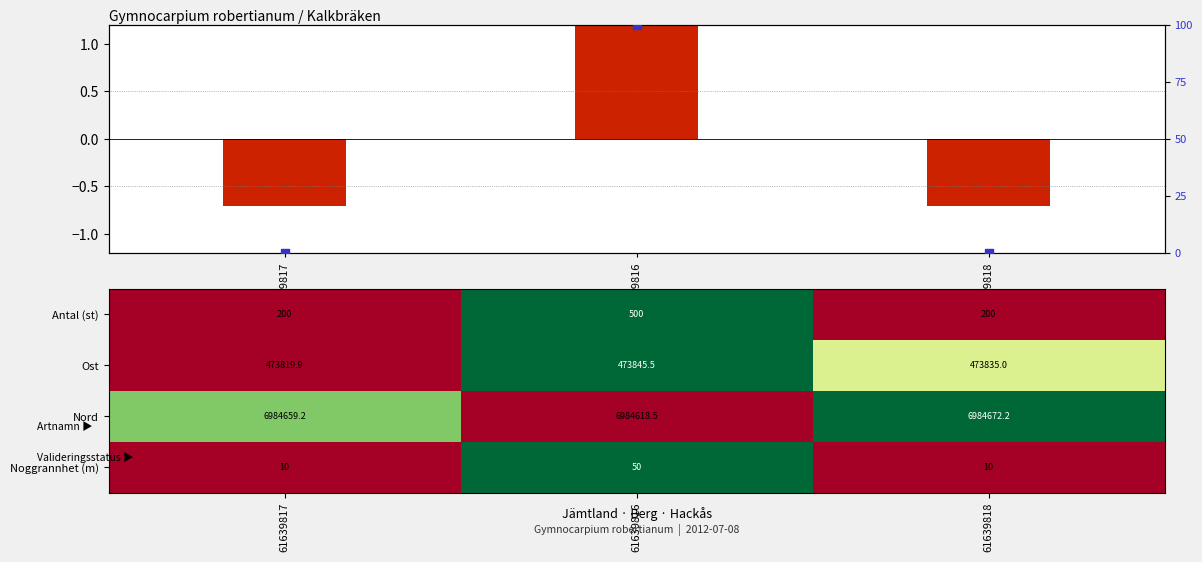

The Antal (st) series shows 200.0 at 61639818. True or false?

True